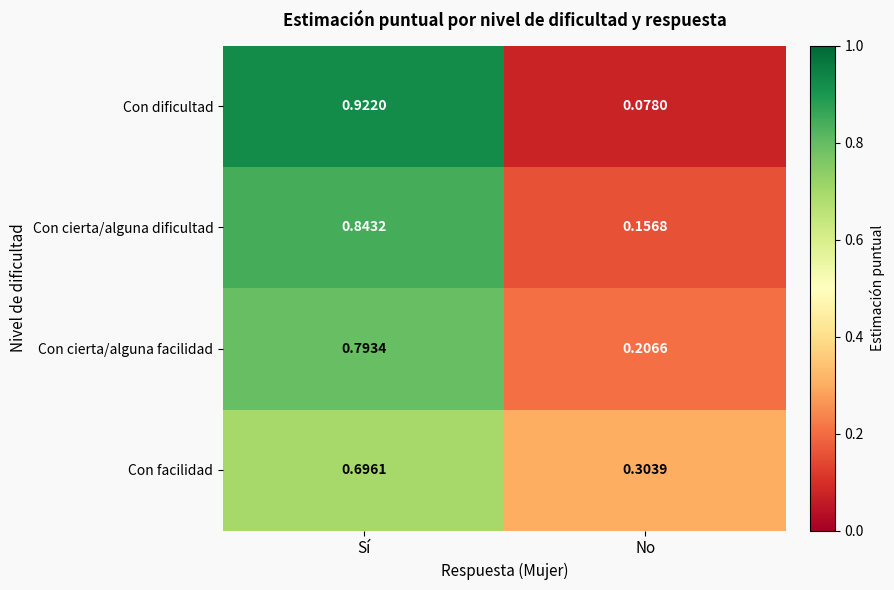

Which category has the highest value across all series?

Sí